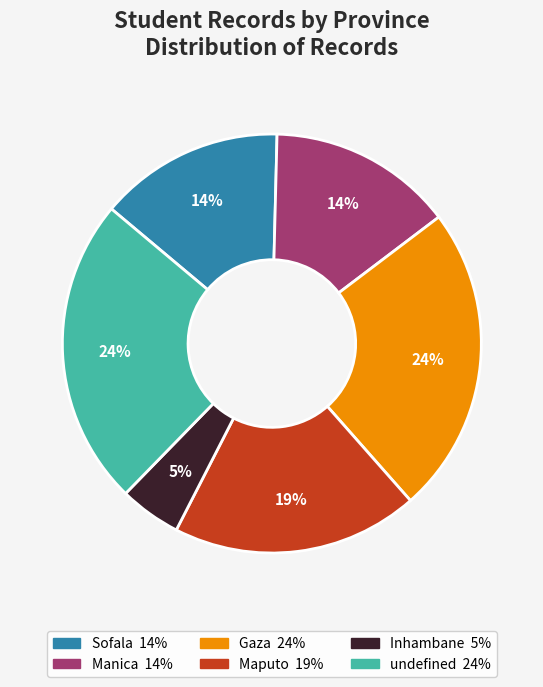

Is Maputo the majority of the pie?

No